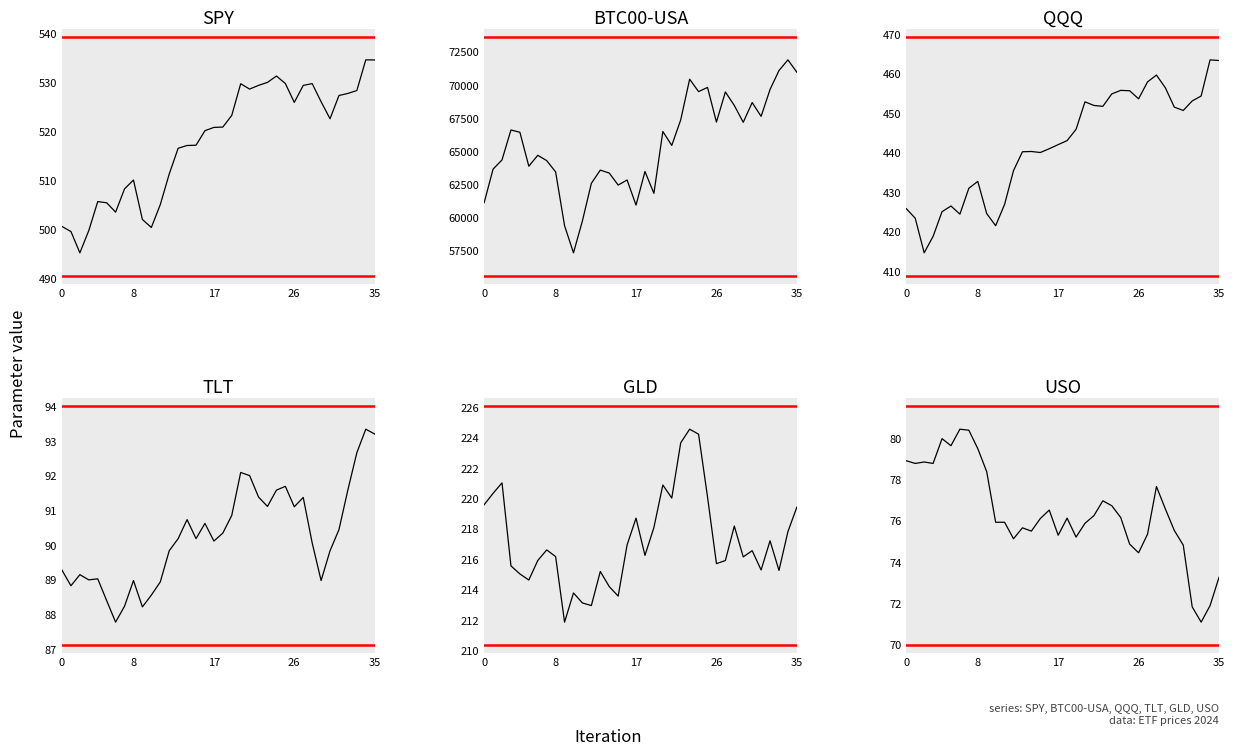

How many values in the BTC00-USA series exceed 65445?

17